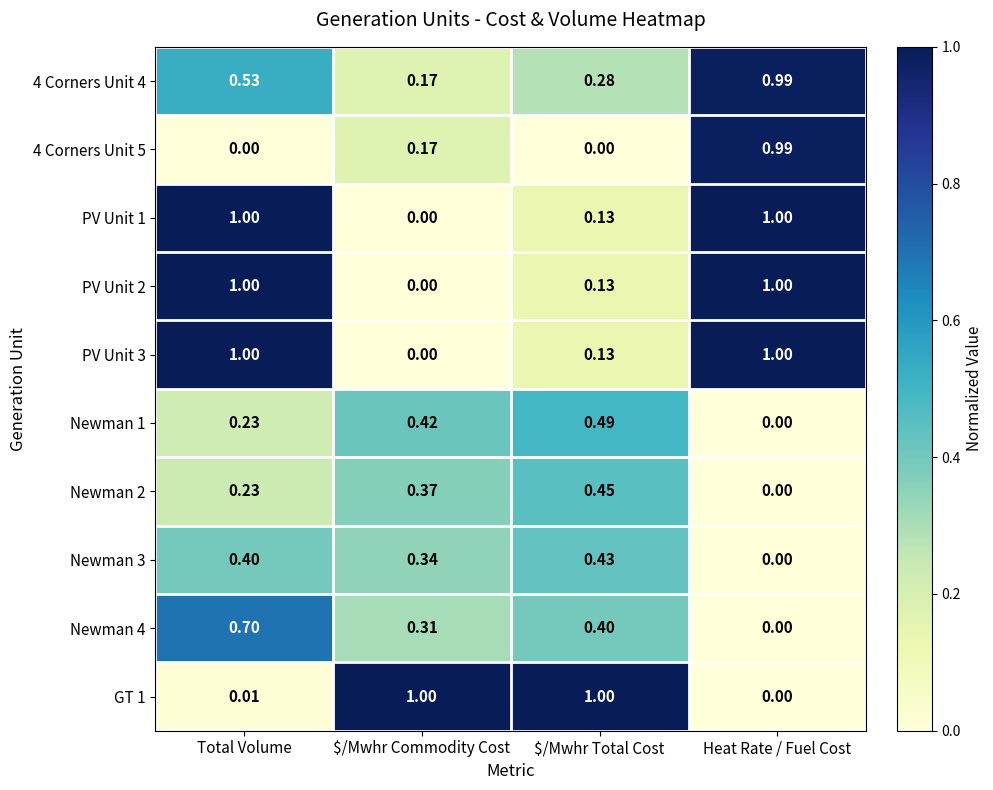

At which category is the sum across all series the highest?

Total Volume